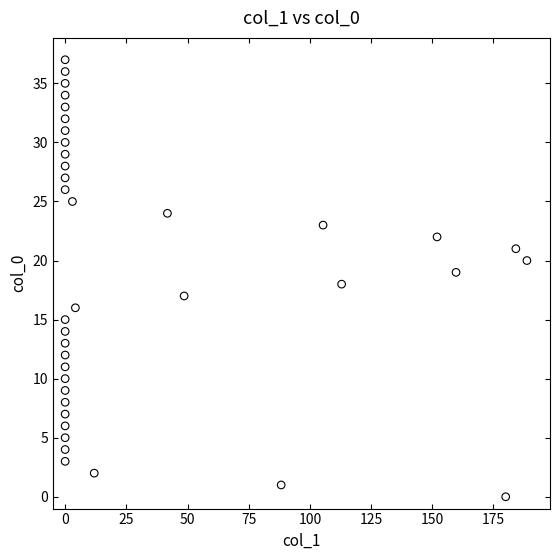

How many points are shown in the scatter plot?

38